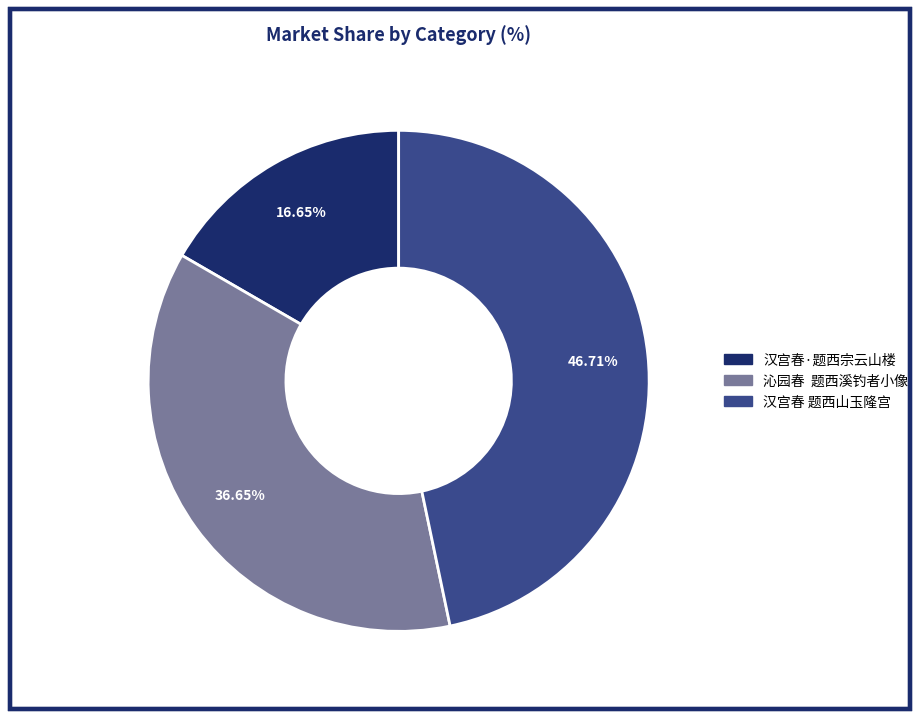

How many segments does this pie chart have?

3